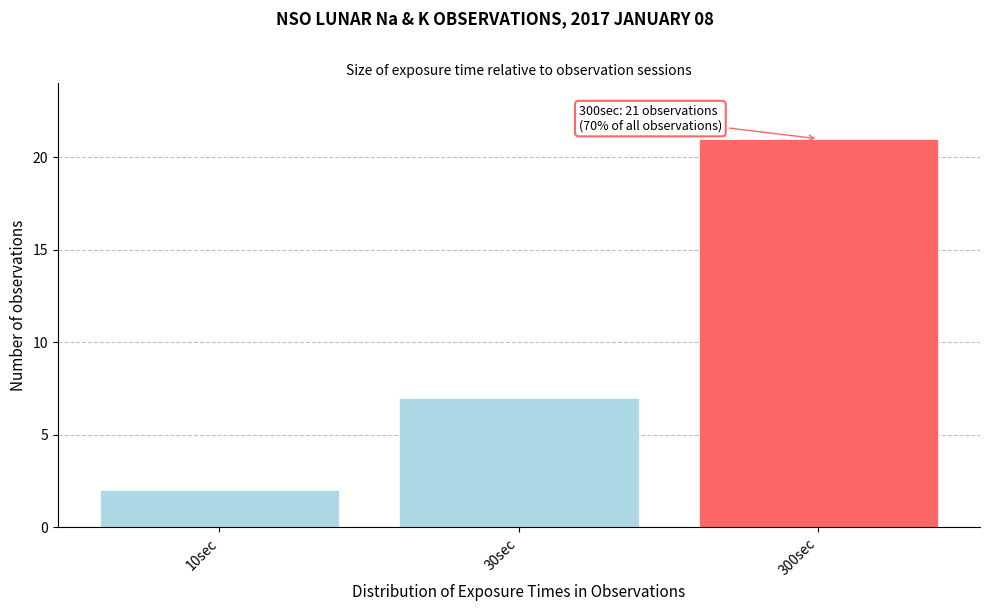

Reading left to right, extract all data points from this chart.

10sec=2	30sec=7	300sec=21